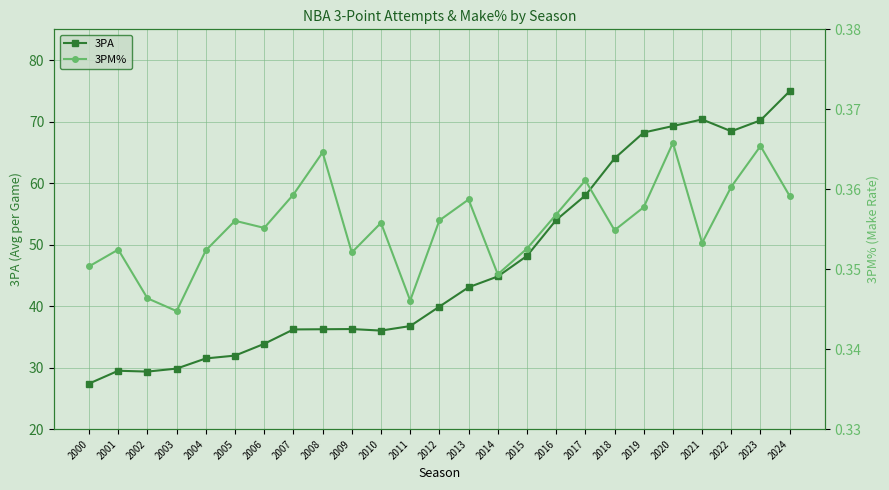

At which label does 3PM% reach its minimum?

2003